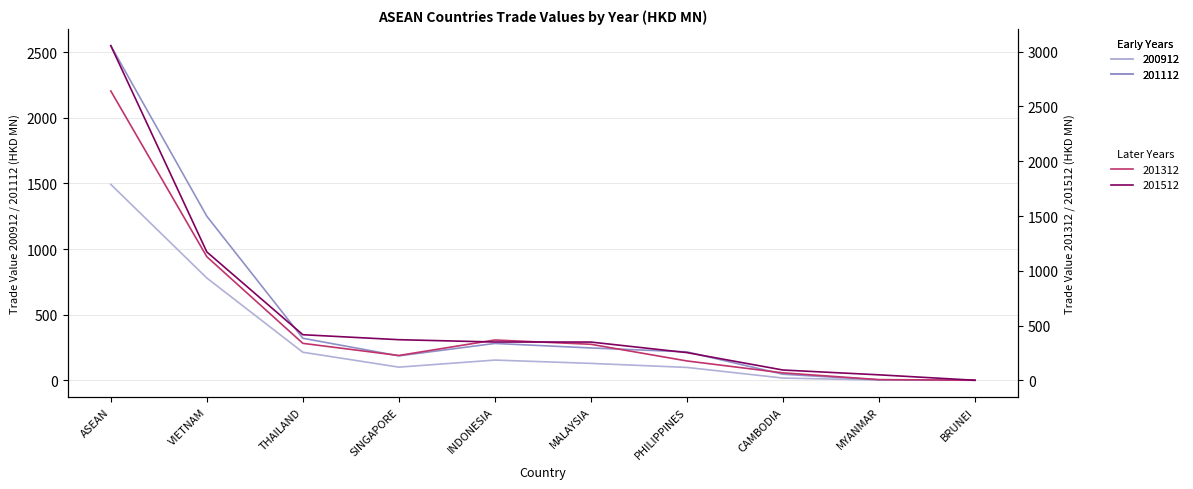

Between VIETNAM and INDONESIA, which is larger?

VIETNAM